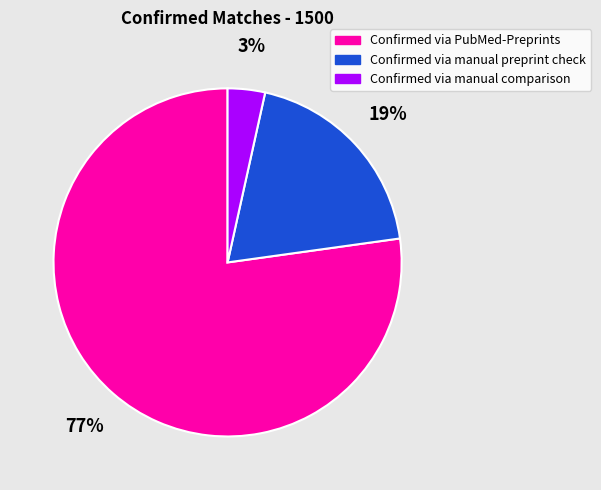

What percentage is the Confirmed via manual preprint check slice, to the nearest percent?

19%